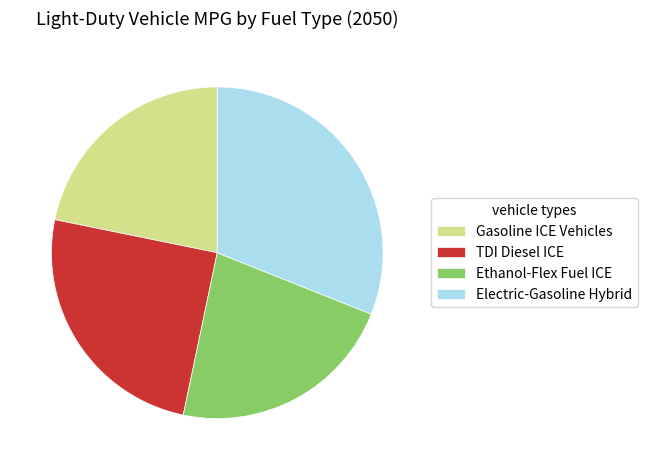

How many slices are in this pie chart?

4